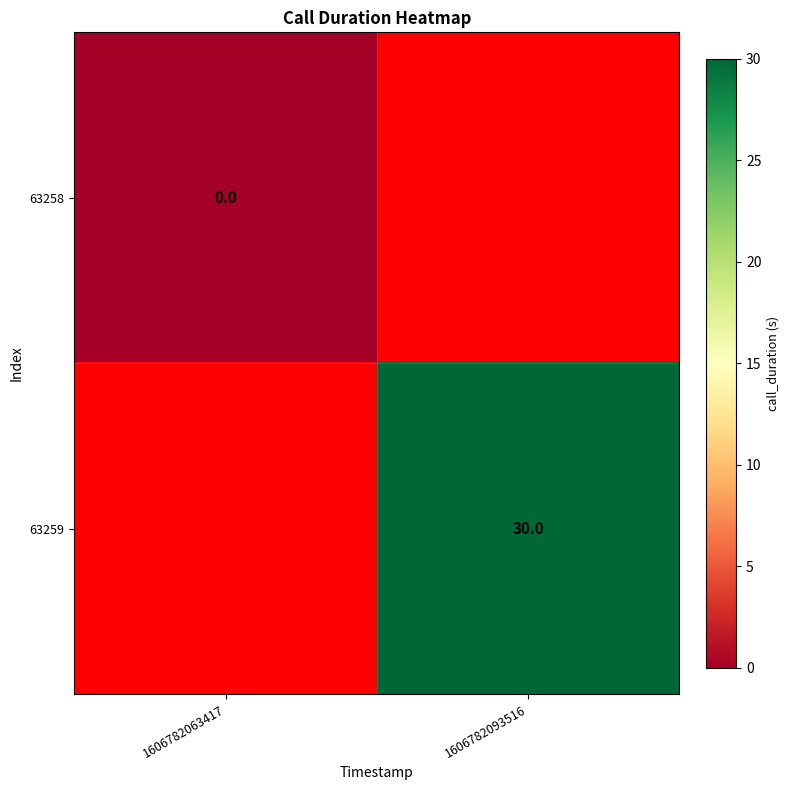

True or false: 63259 has a value of 46 at 1606782093516.

False